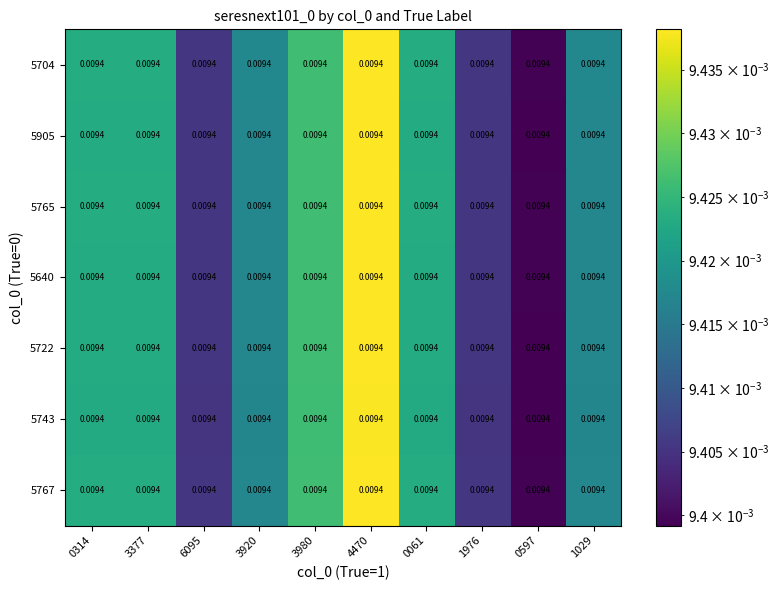

Which category has the highest value across all series?

4470